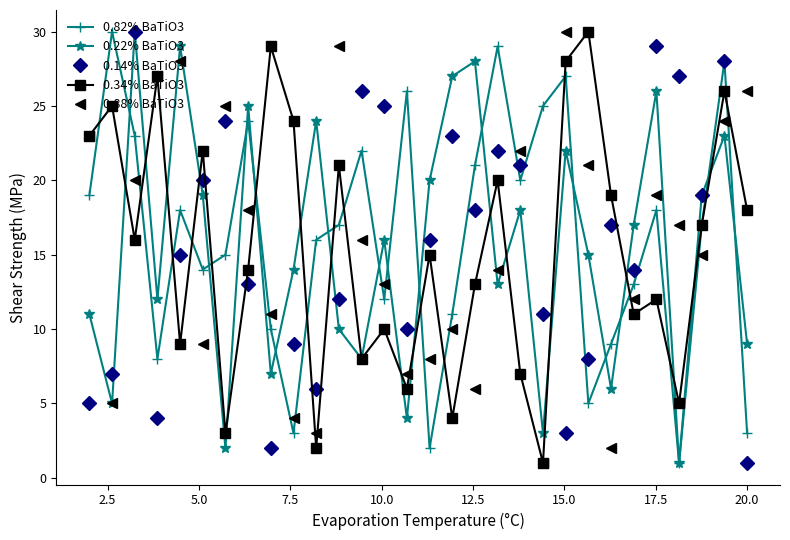

What is the greatest value displayed?

30